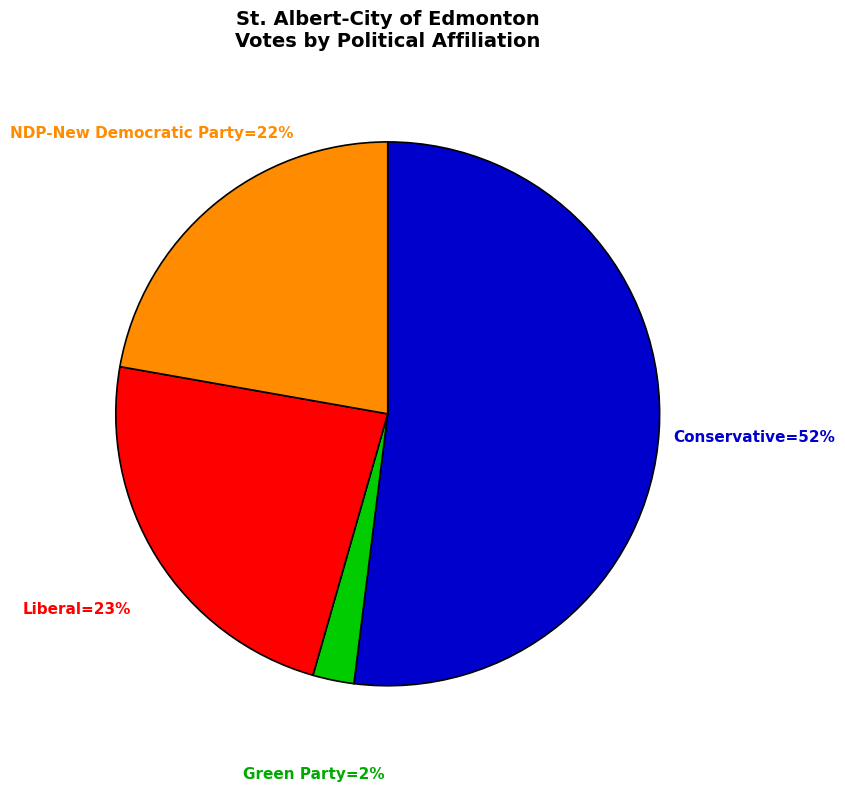

Does any single category account for the majority?

Yes